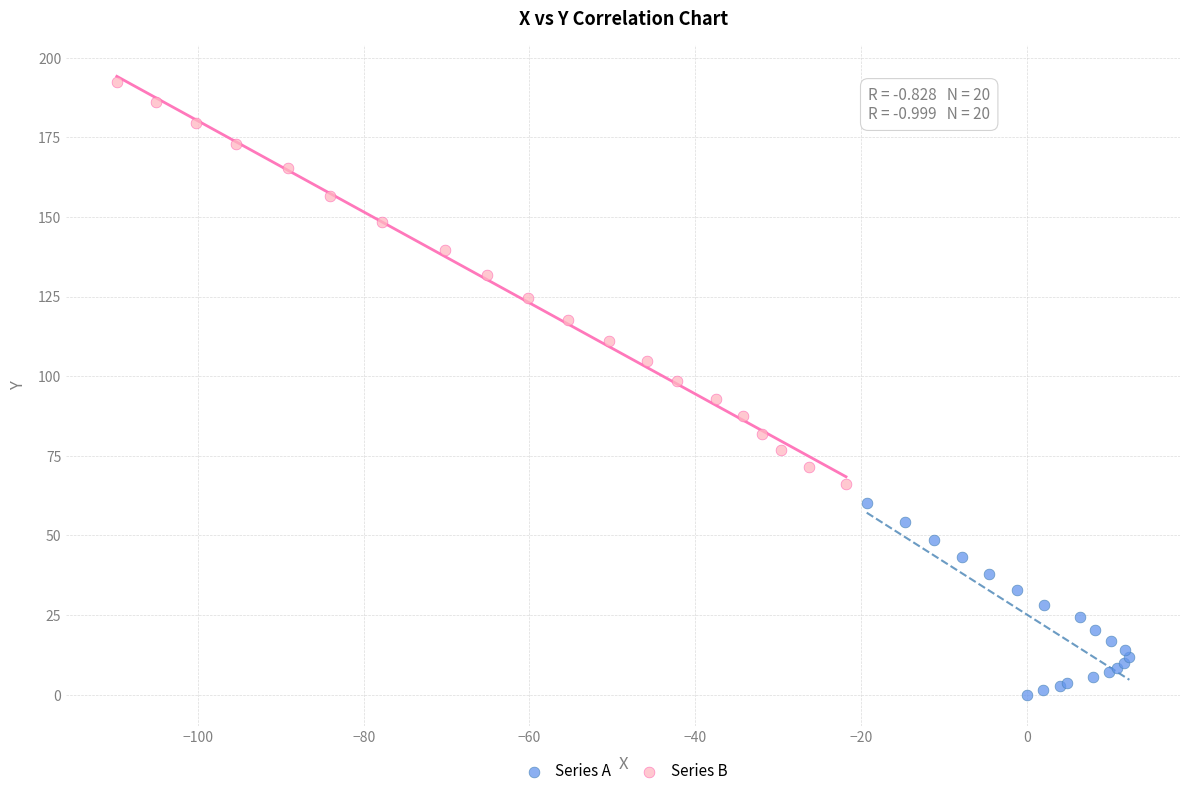

Which series contains the highest Y value?

Series B